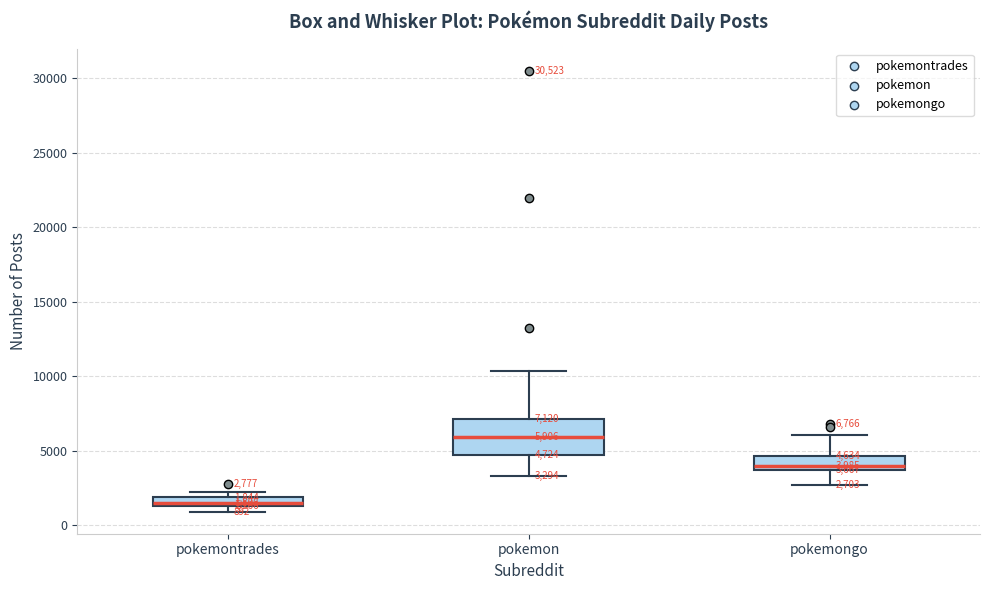

Comparing the boxes themselves (not the whiskers), which one is the tallest?

pokemon